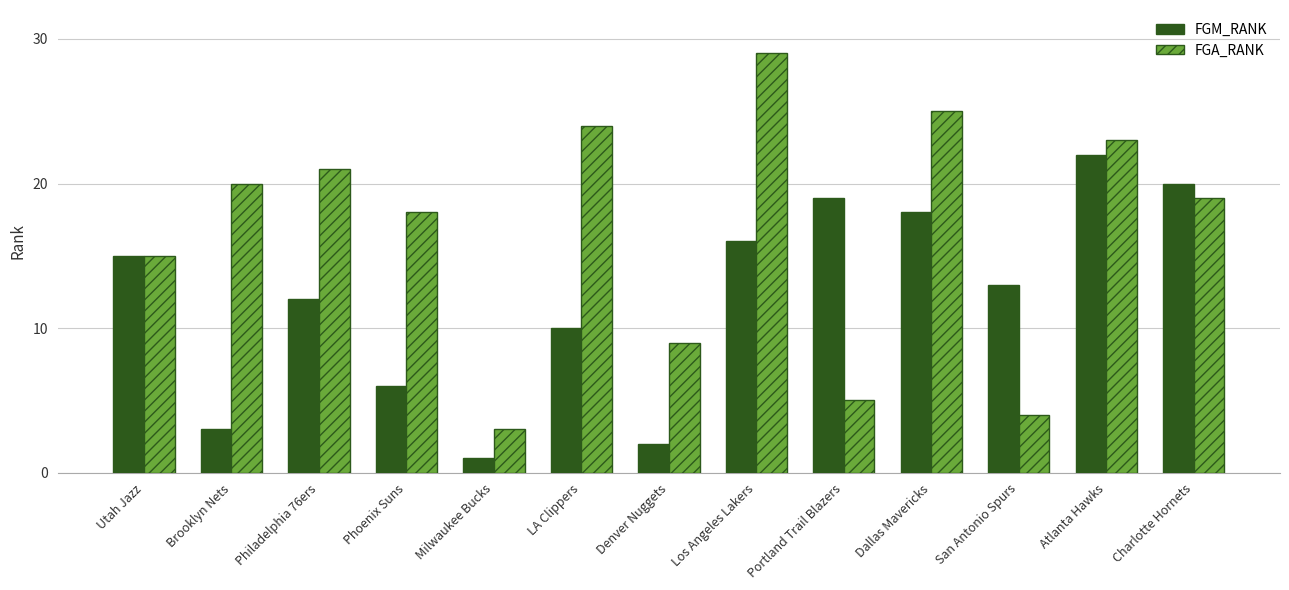

What is the sum of all FGM_RANK values?

157